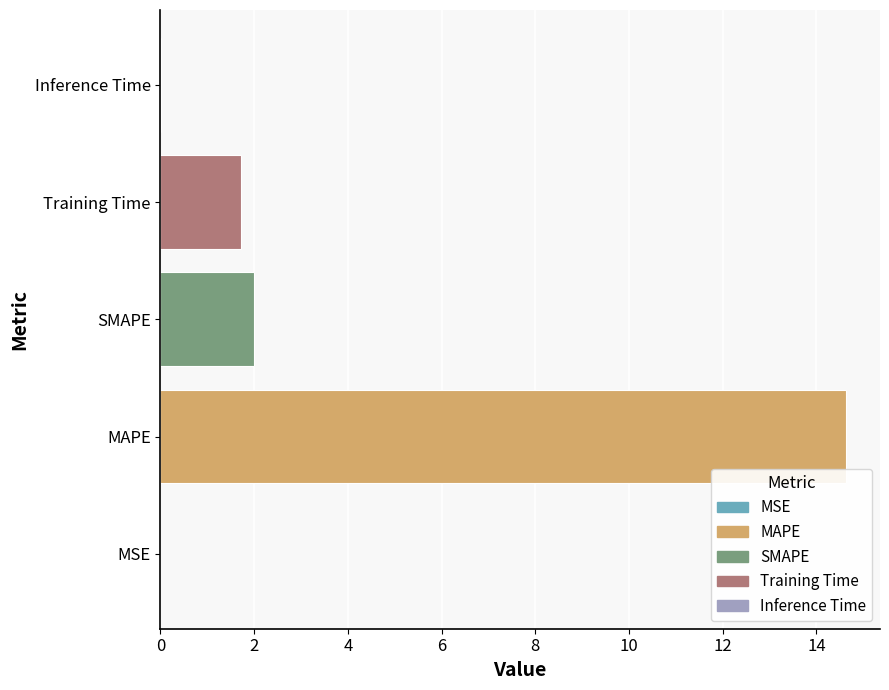

Between MAPE and MSE, which is larger?

MAPE